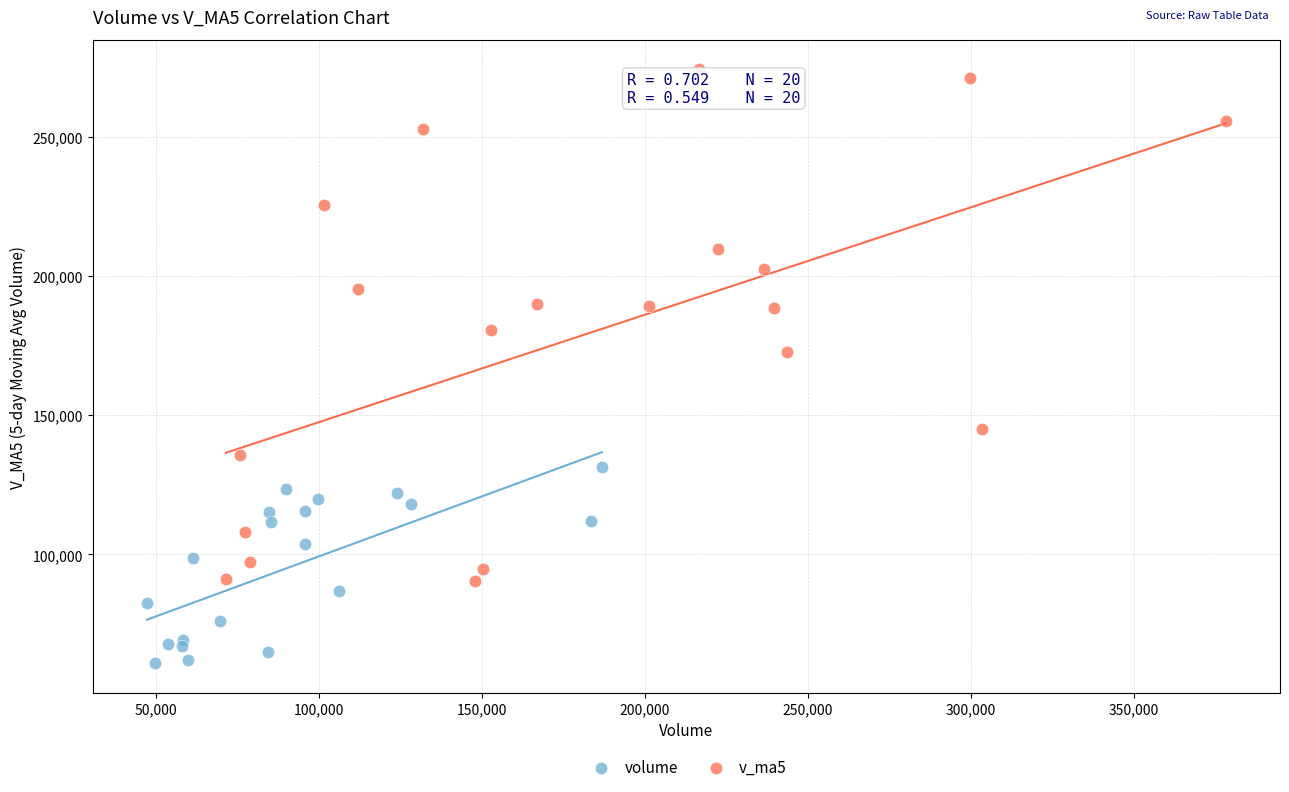

Which series reaches the maximum Y coordinate?

v_ma5